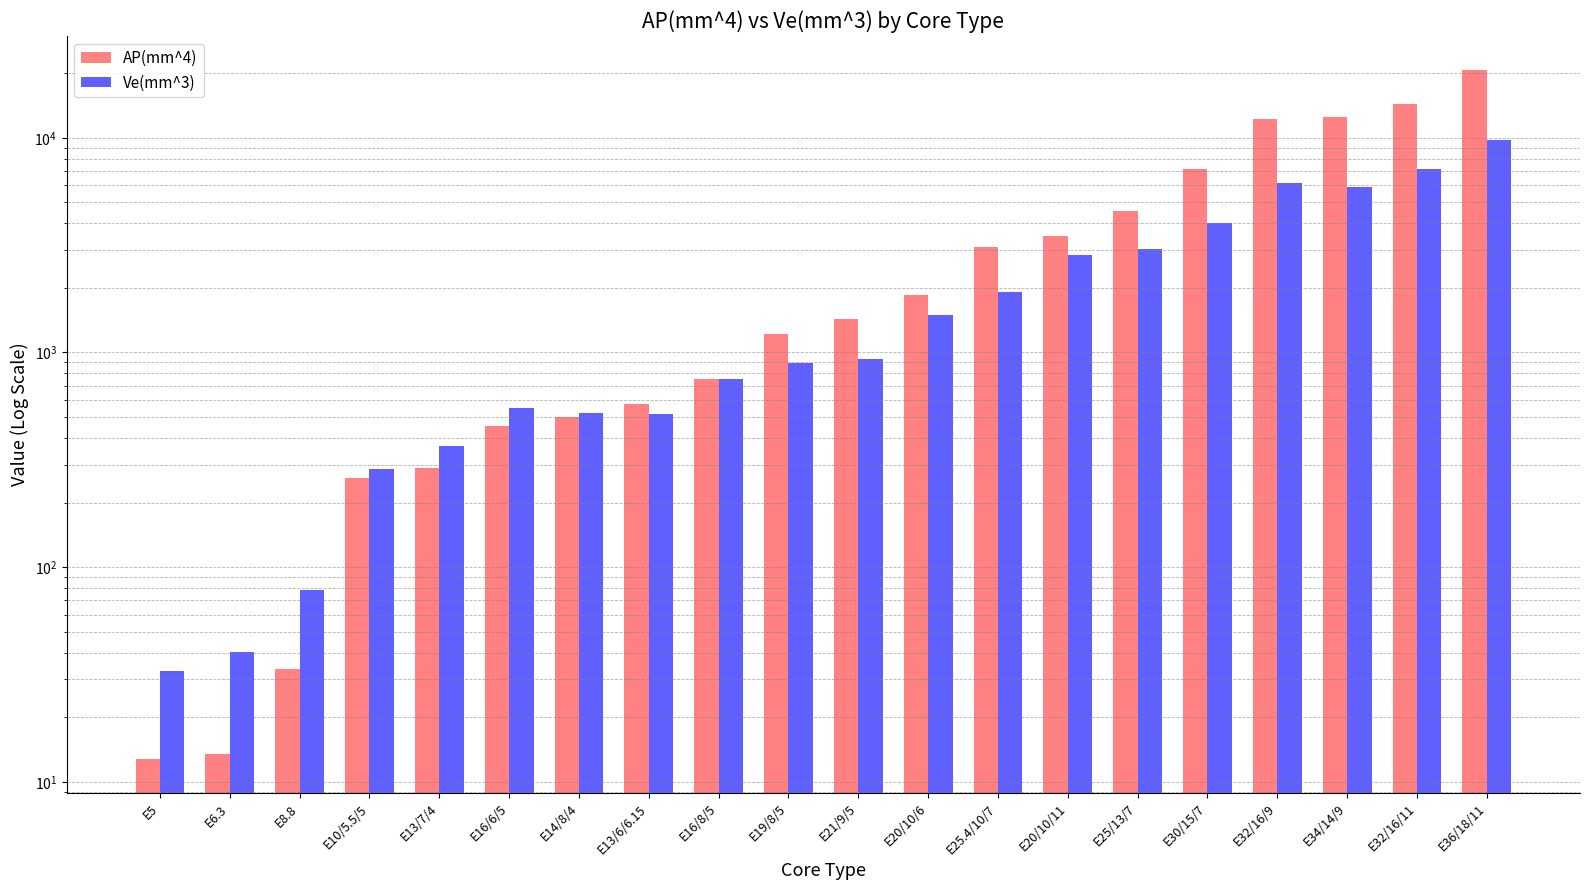

What are all the series names shown in the legend?

AP(mm^4), Ve(mm^3)